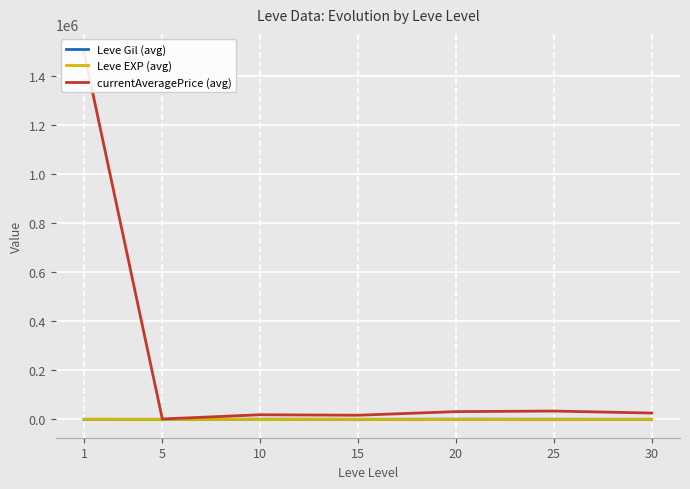

Where is the first local maximum for currentAveragePrice (avg)?

10